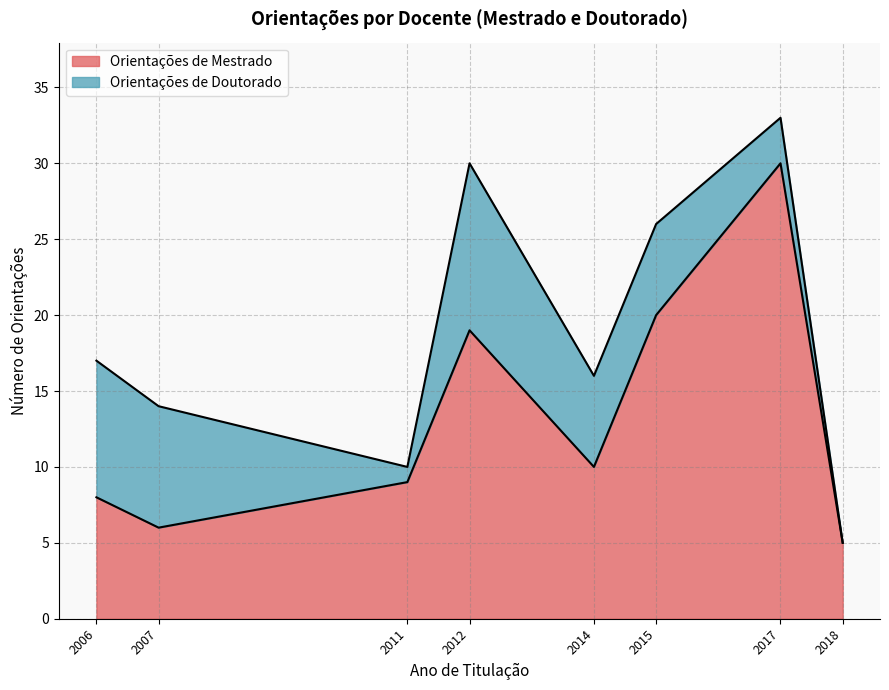

Is it true that Orientações de Mestrado equals 15 at 2014?

False